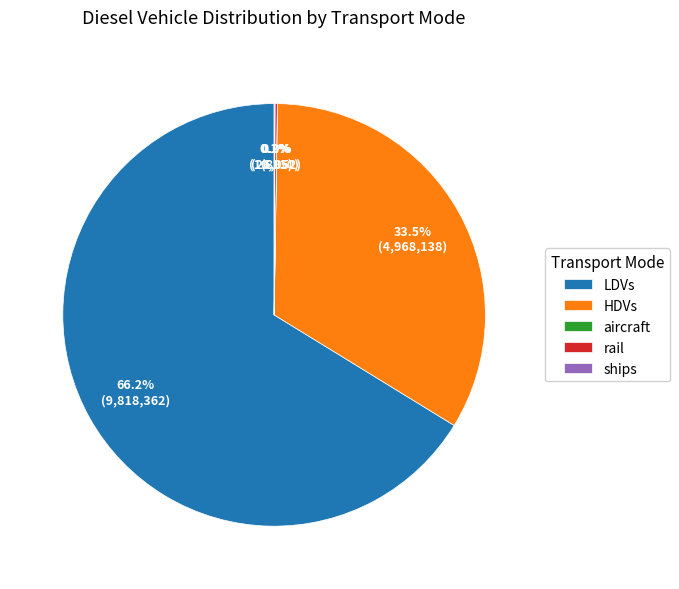

What percentage is NOT represented by LDVs?

33.8%